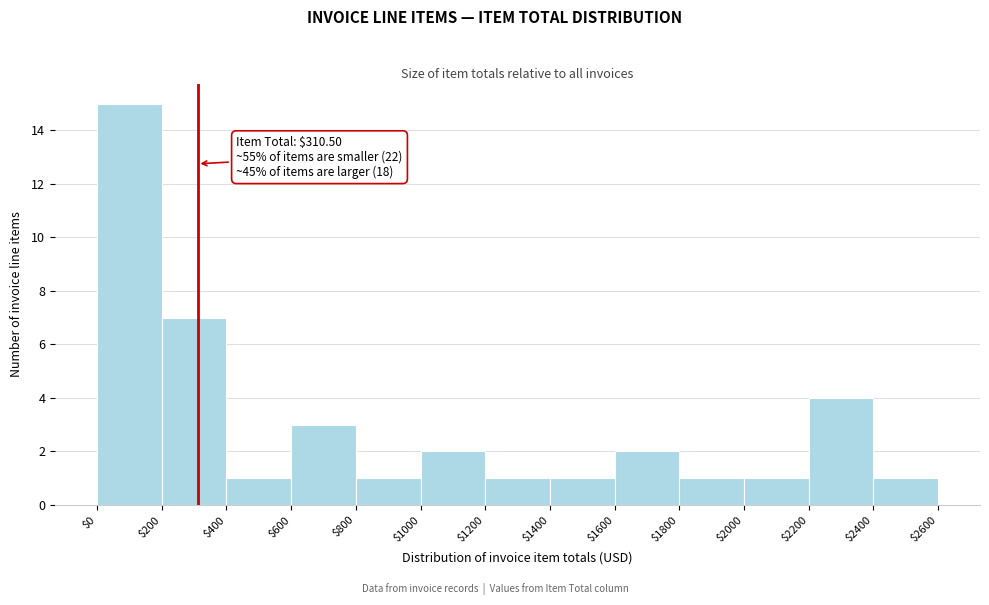

Which range on the x-axis has the tallest bar?

$0 to $200